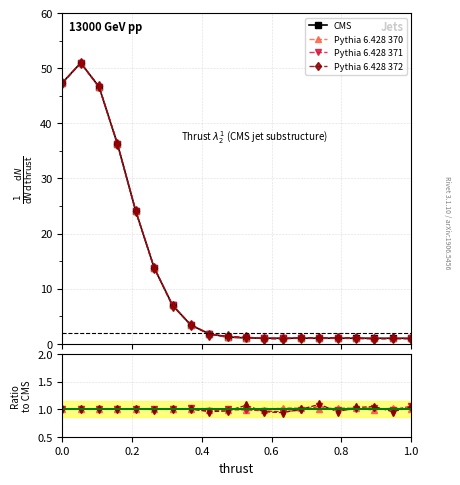

What is the average value of the CMS series?

12.1